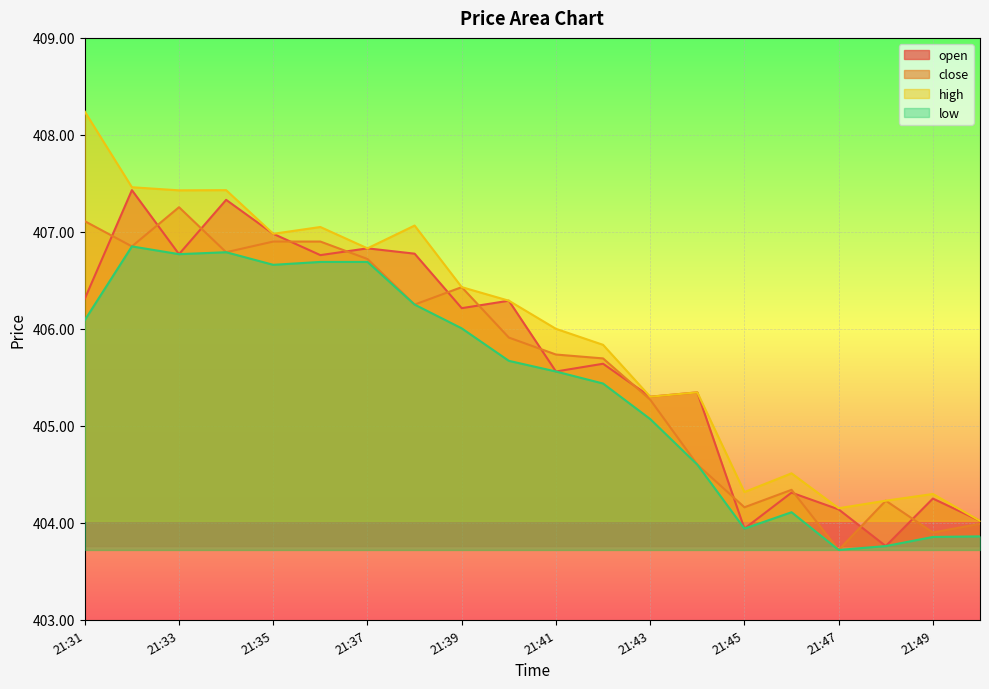

True or false: low and high intersect in this chart.

False